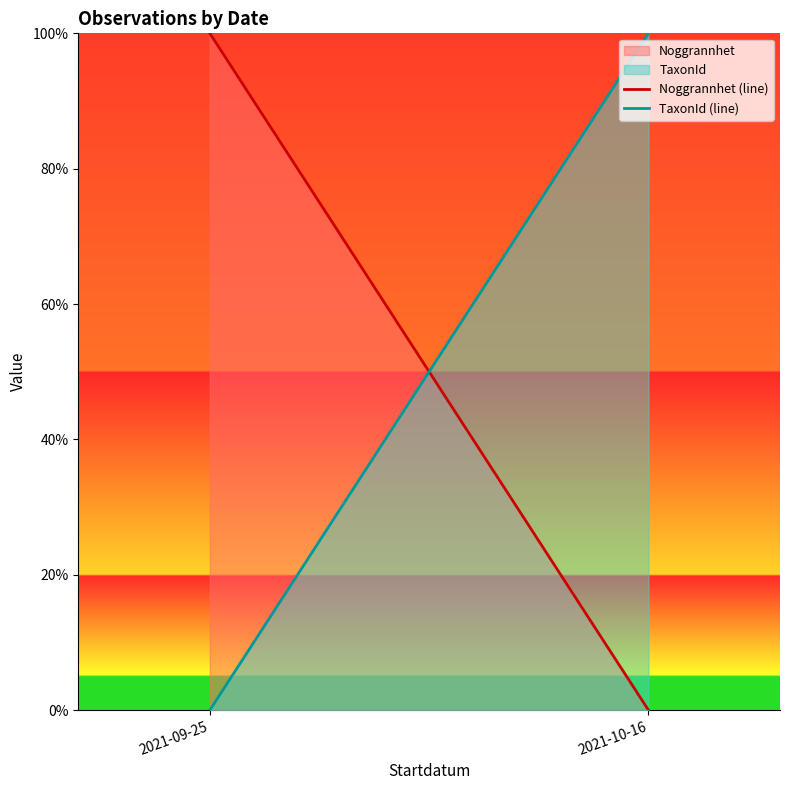

Does the chart display data point markers on the line(s)?

No